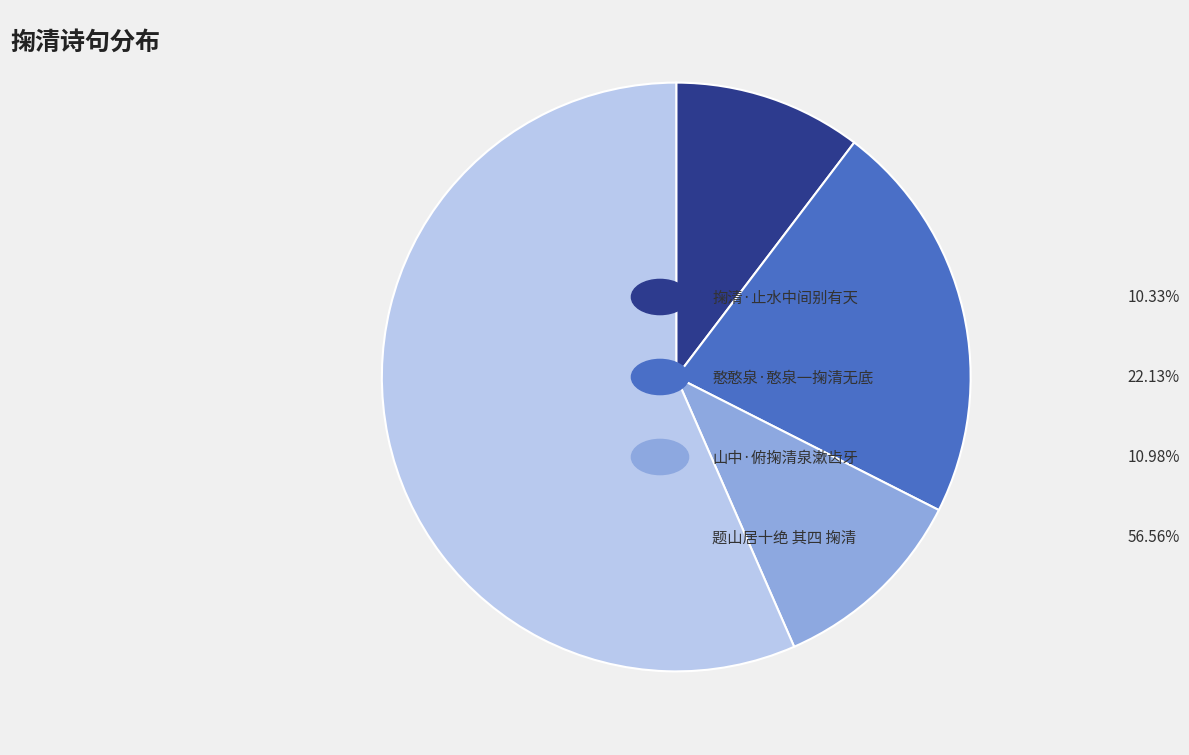

Does any single category account for the majority?

Yes